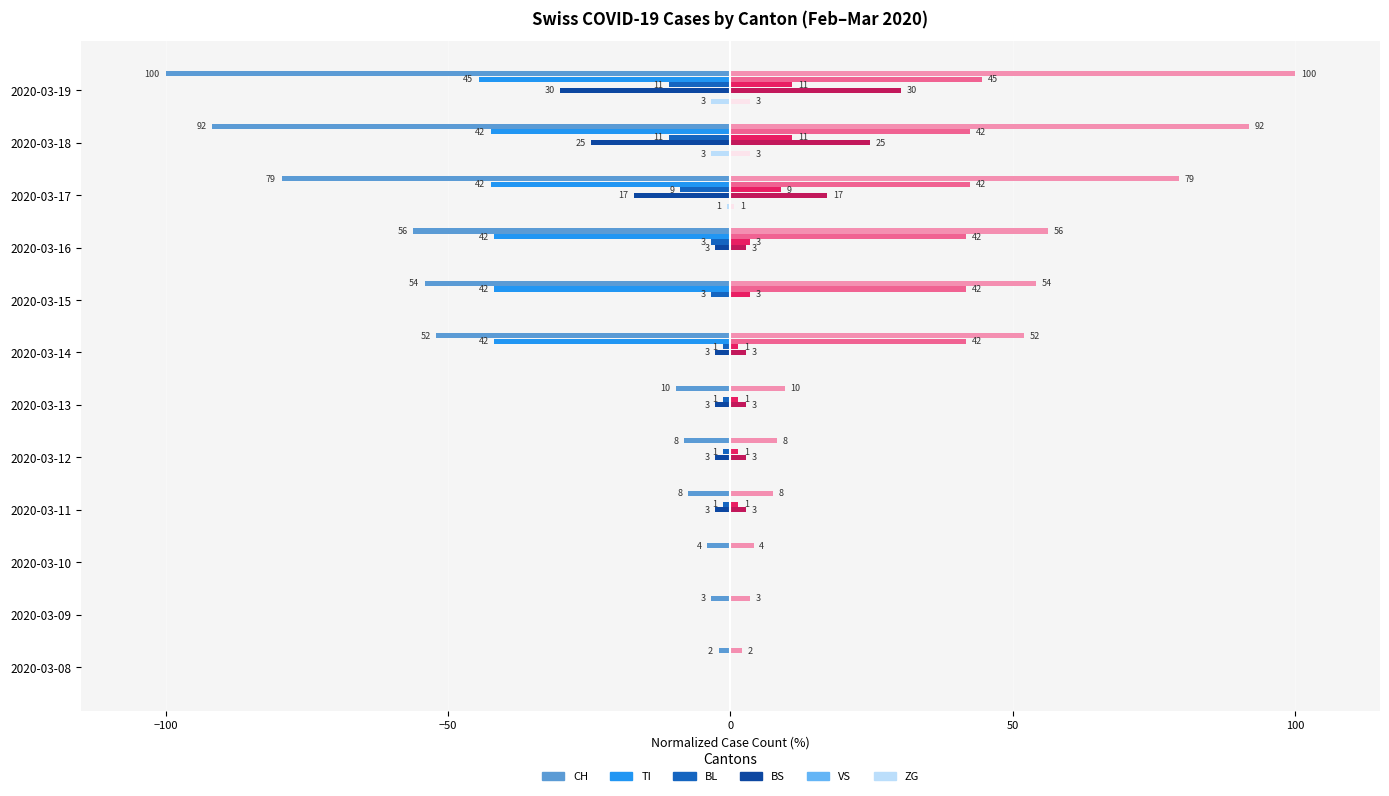

Reading left to right, transcribe all the data shown in this chart.

CH: -2.1	-3.4	-4.1	-7.5	-8.2	-9.6	-52.1	-54.1	-56.2	-79.5	-91.8	-100.0
TI: 0.0	0.0	0.0	0.0	0.0	0.0	-41.8	-41.8	-41.8	-42.5	-42.5	-44.5
BL: 0.0	0.0	0.0	-1.4	-1.4	-1.4	-1.4	-3.4	-3.4	-8.9	-11.0	-11.0
BS: 0.0	0.0	0.0	-2.7	-2.7	-2.7	-2.7	0.0	-2.7	-17.1	-24.7	-30.1
VS: 0.1	0.1	0.1	0.1	0.1	0.1	0.1	0.1	0.1	0.1	0.1	0.1
ZG: 0.0	0.0	0.0	0.0	0.0	0.0	0.0	0.0	0.0	-0.7	-3.4	-3.4